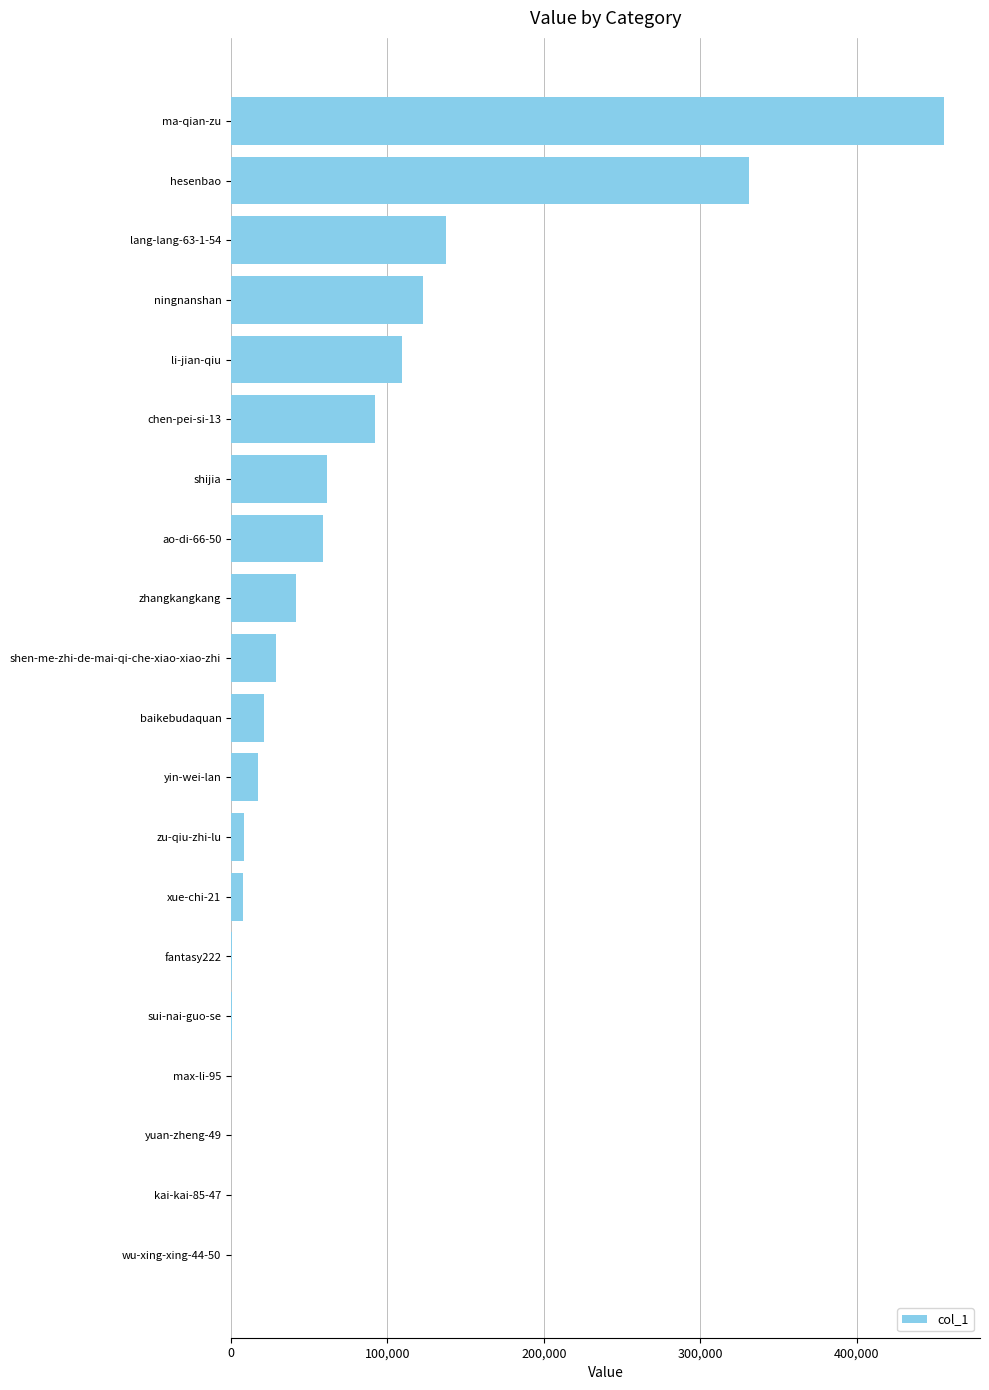

What is the change in value from zhangkangkang to ma-qian-zu?

+414466